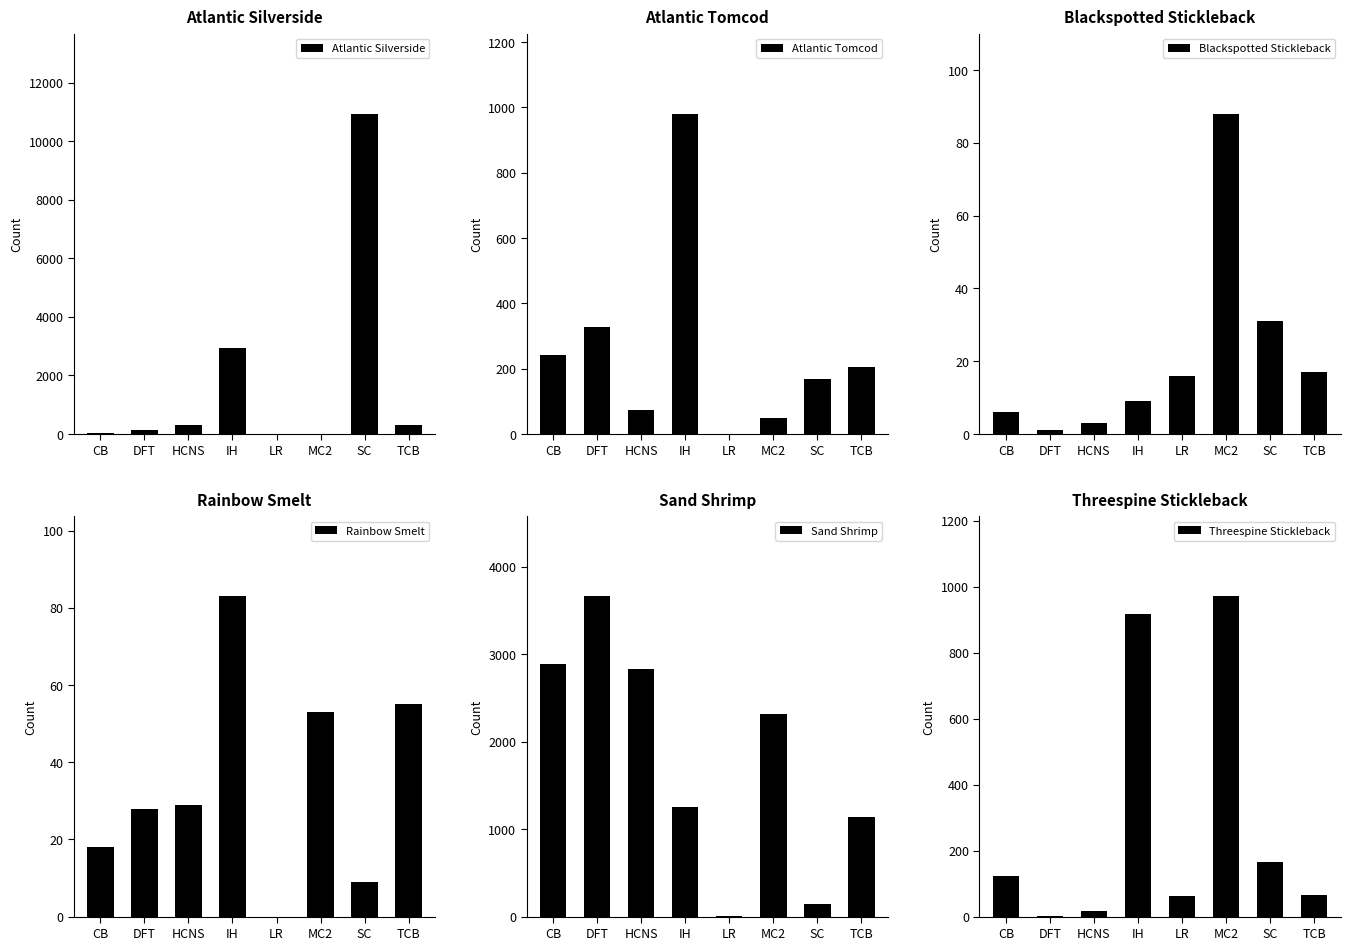

What is the difference between the maximum and minimum values in the Atlantic Silverside series?

10943